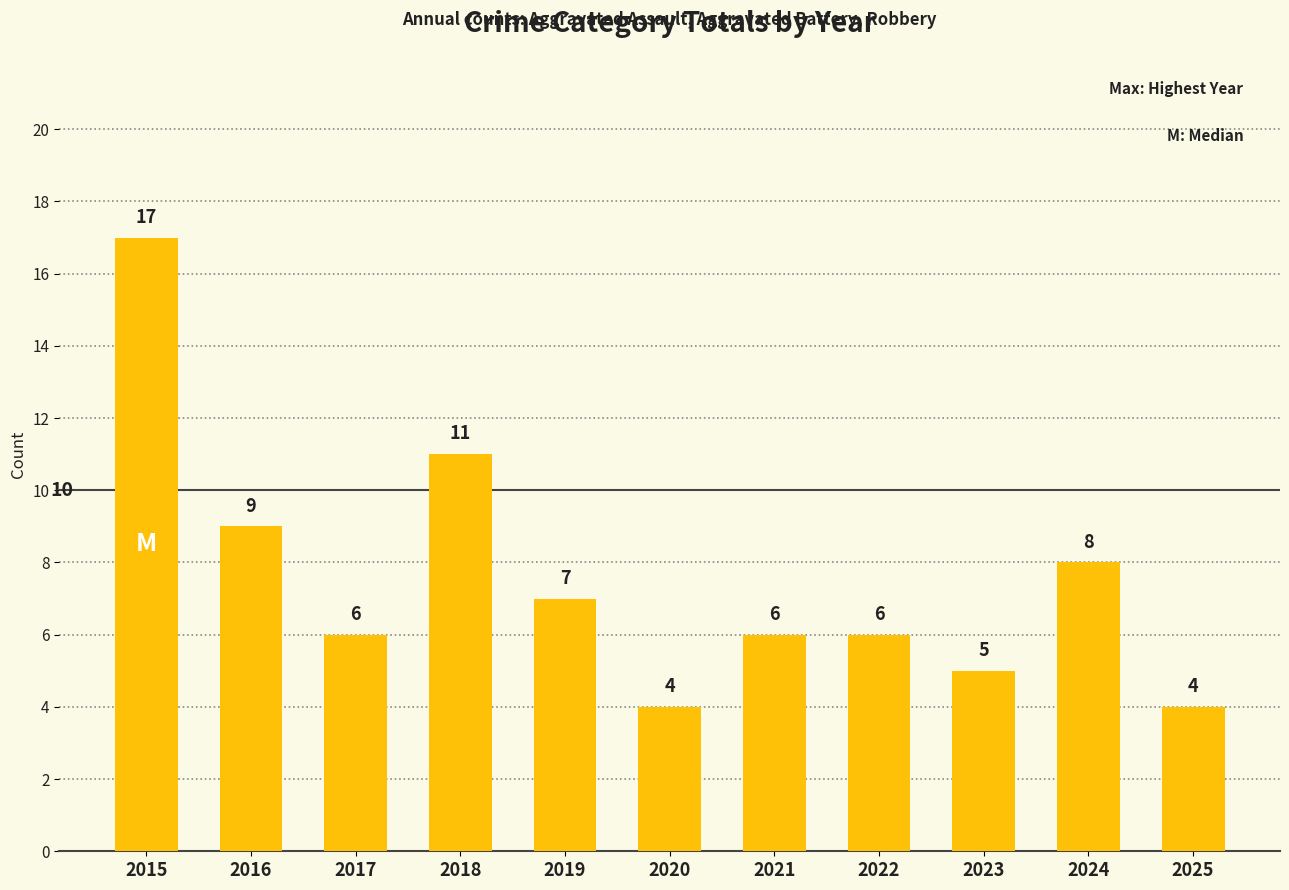

Which label corresponds to the largest value in the chart?

2015